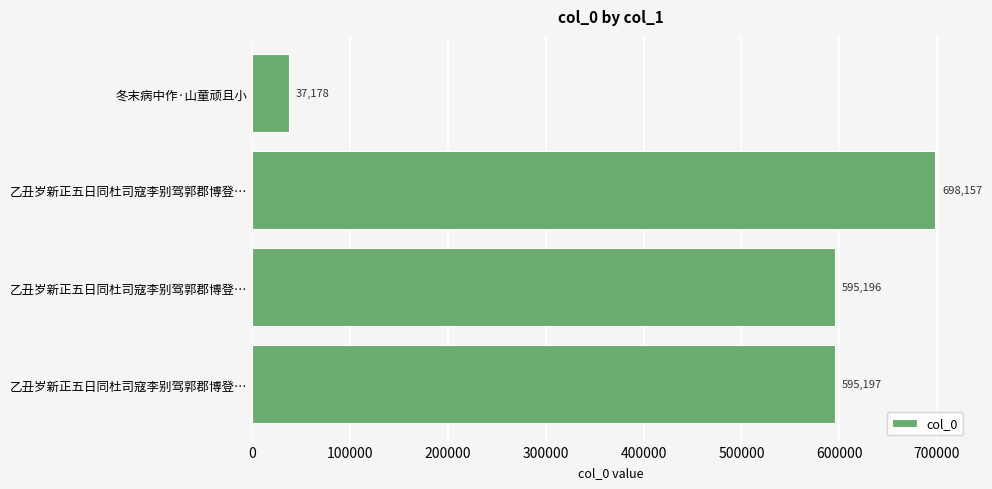

Does the chart contain any negative values?

No